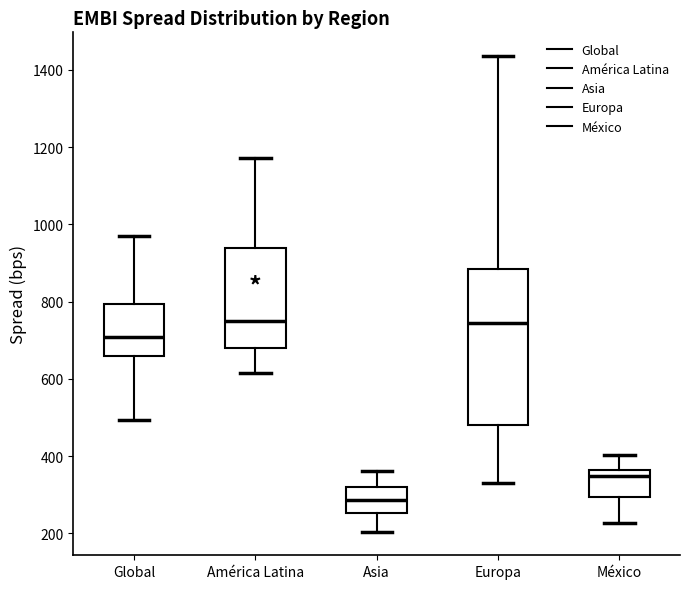

Where does the upper whisker of the box for Europa end on the y-axis? The values are not printed on the chart, so give them approximately, as read against the axis.

1440